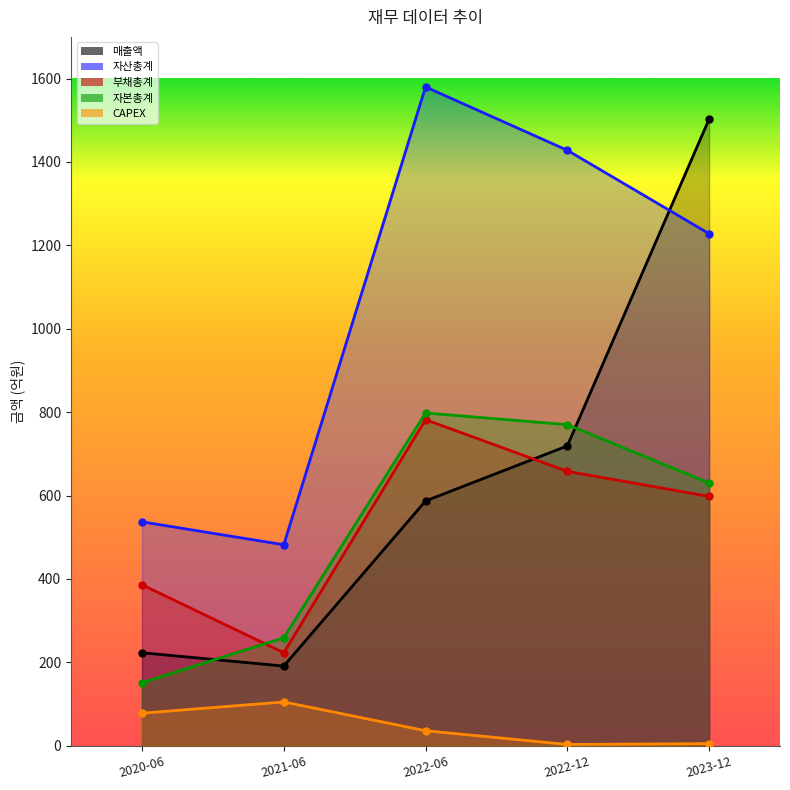

What is the label of the 5th point from the left?

2023-12